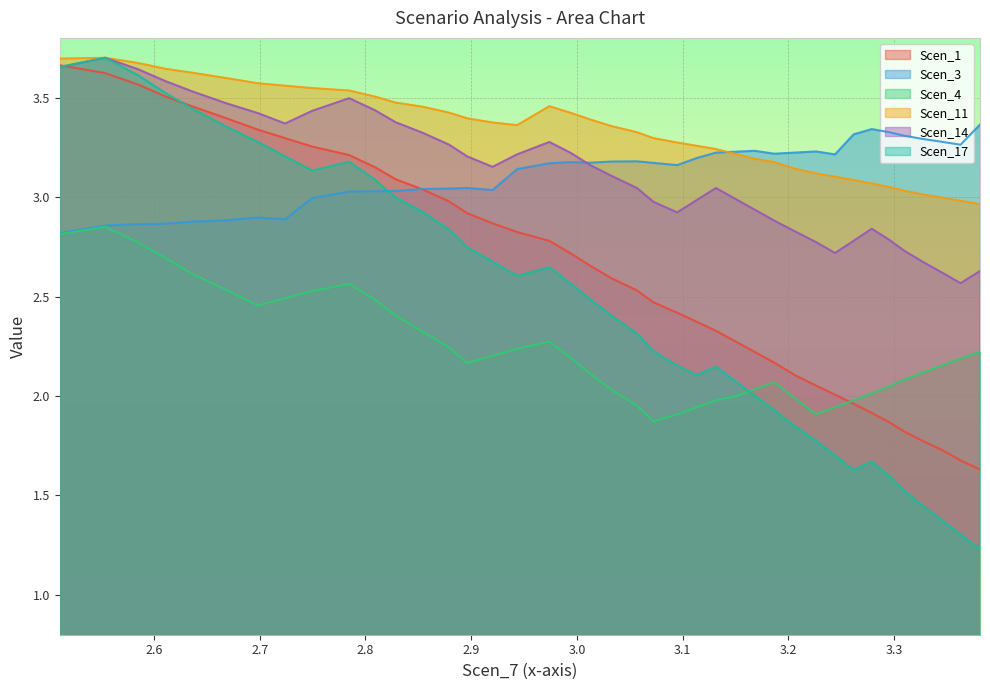

True or false: Scen_4 has more than 2 points higher than both neighbors.

True